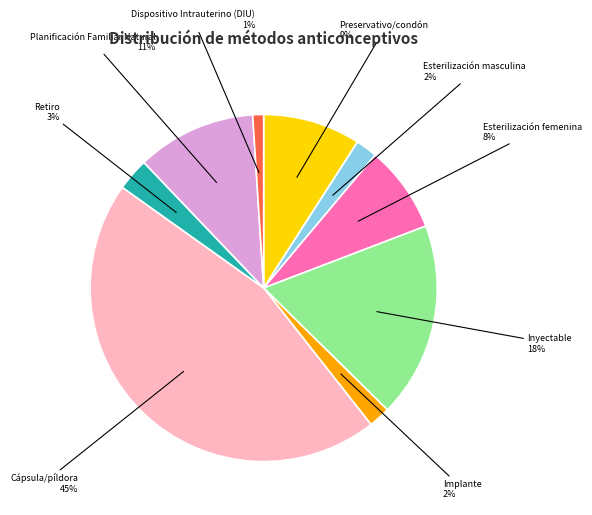

True or false: Cápsula/píldora accounts for 45% of the total.

True